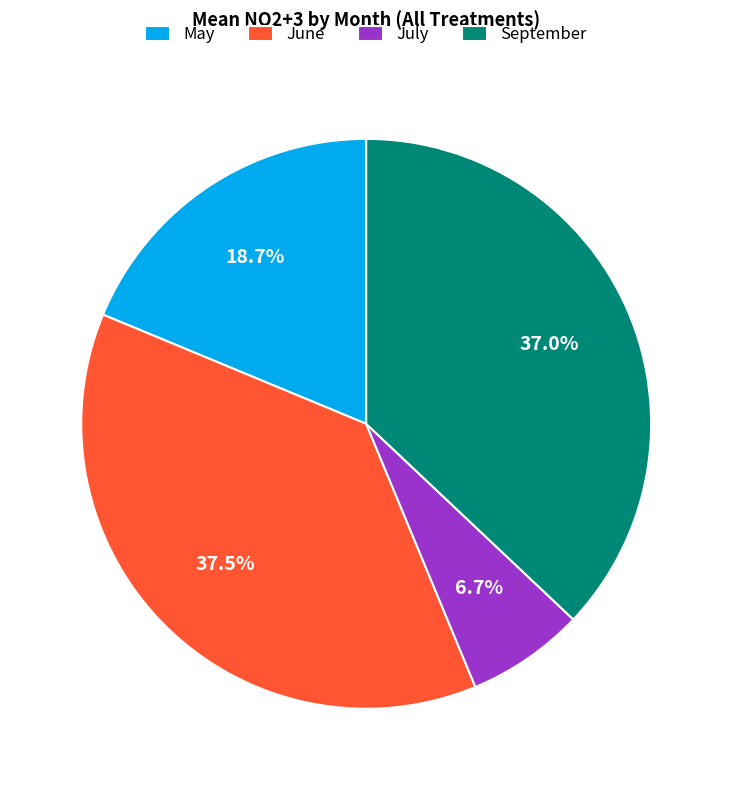

Is June the majority of the pie?

No